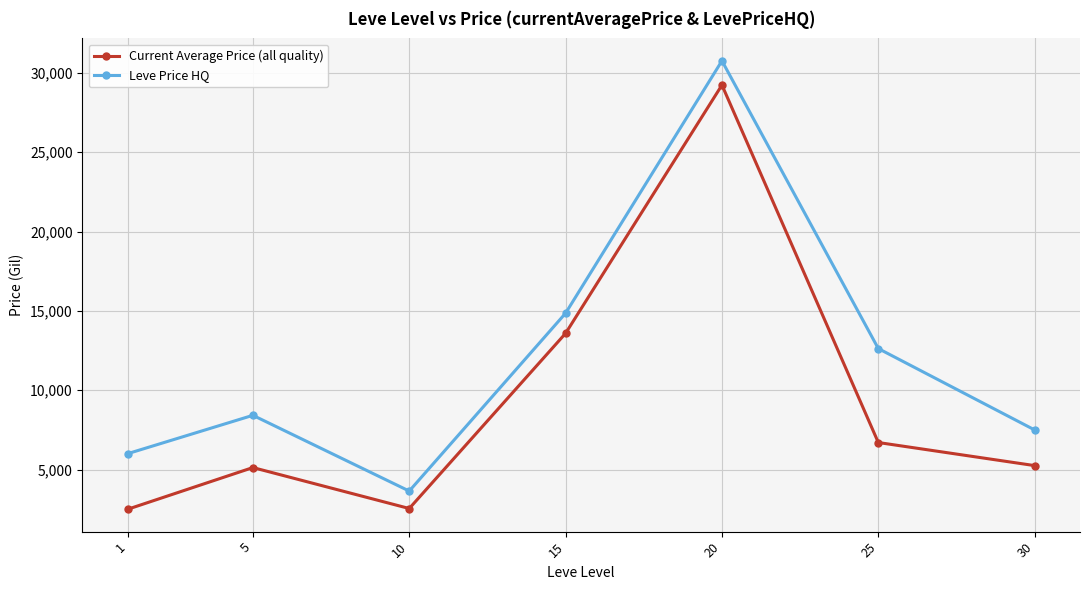

Which series has the largest total across all categories?

Leve Price HQ